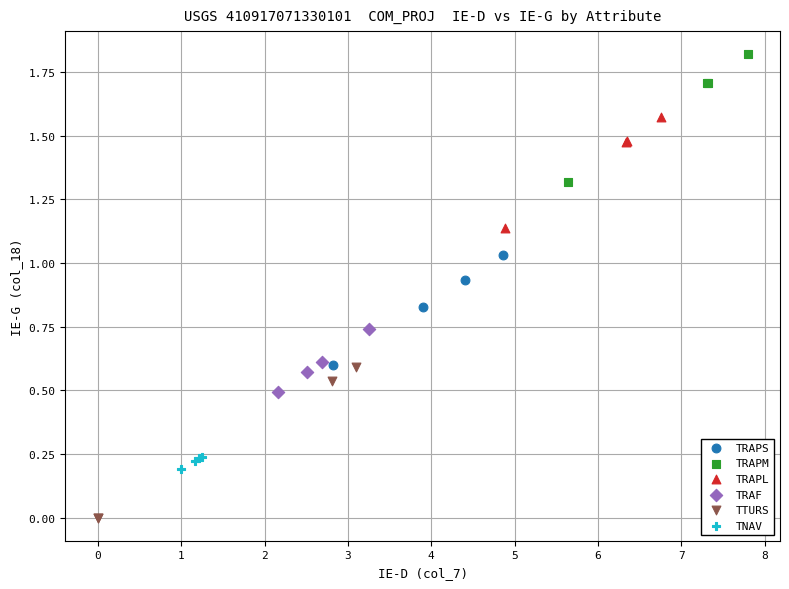

Which series reaches the minimum Y coordinate?

TTURS